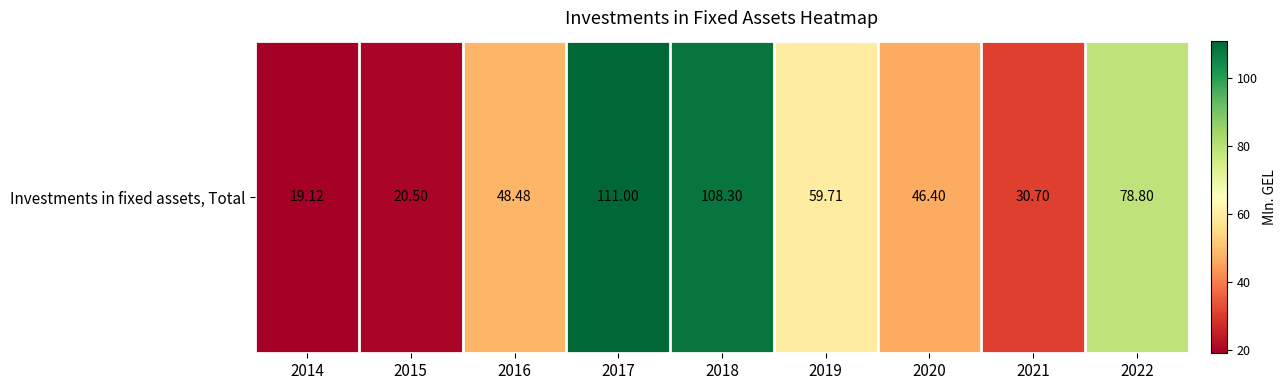

Rank the categories by value from lowest to highest.

2014, 2015, 2021, 2020, 2016, 2019, 2022, 2018, 2017